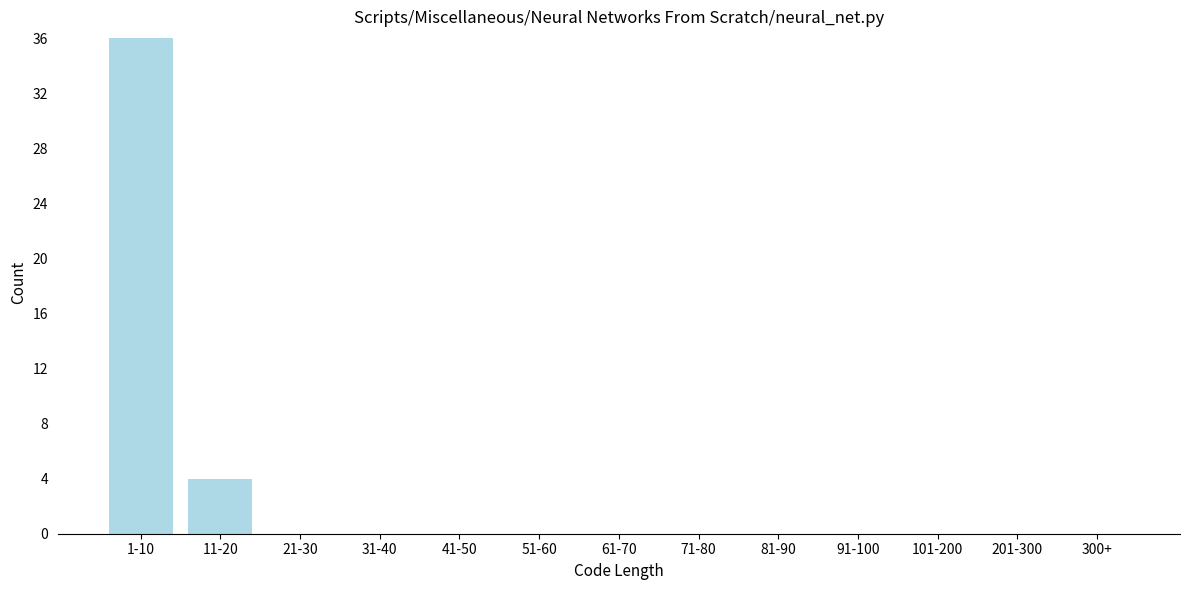

Reading right to left, what are all the values shown in this chart?

300+=0	201-300=0	101-200=0	91-100=0	81-90=0	71-80=0	61-70=0	51-60=0	41-50=0	31-40=0	21-30=0	11-20=4	1-10=36